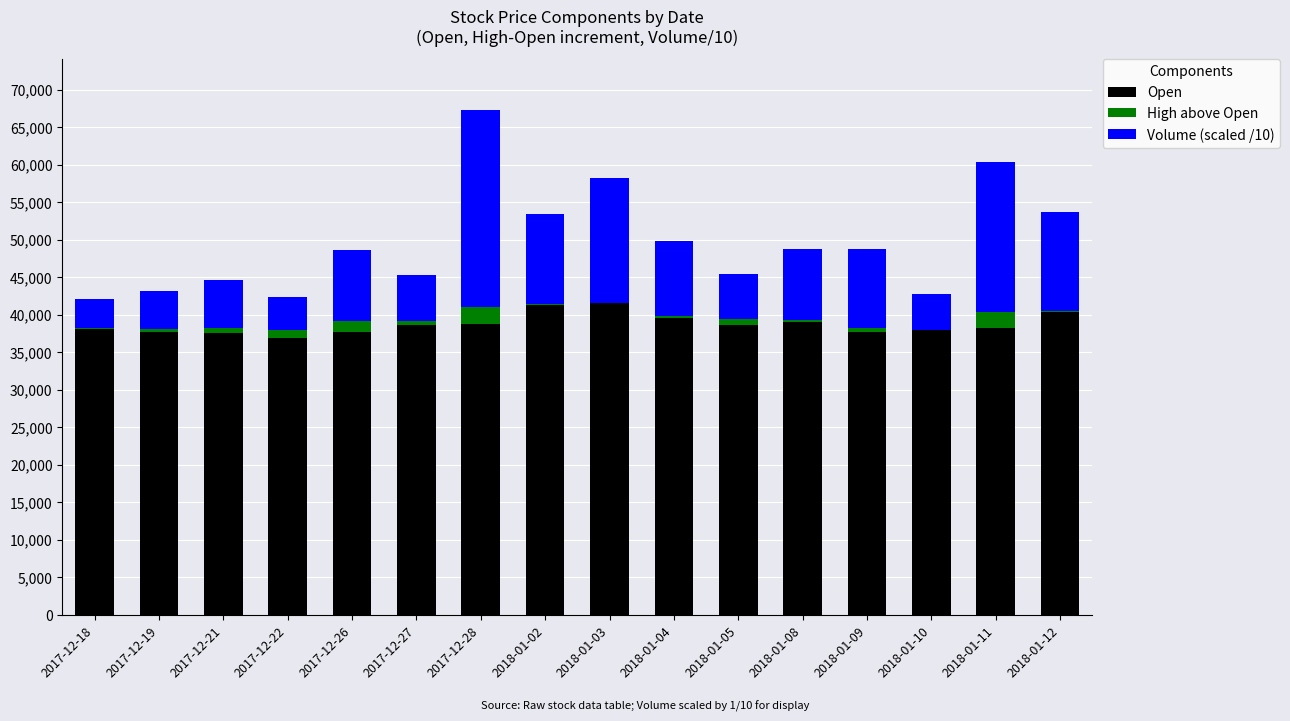

The value of Open at 2017-12-26 is 50596.4. True or false?

False